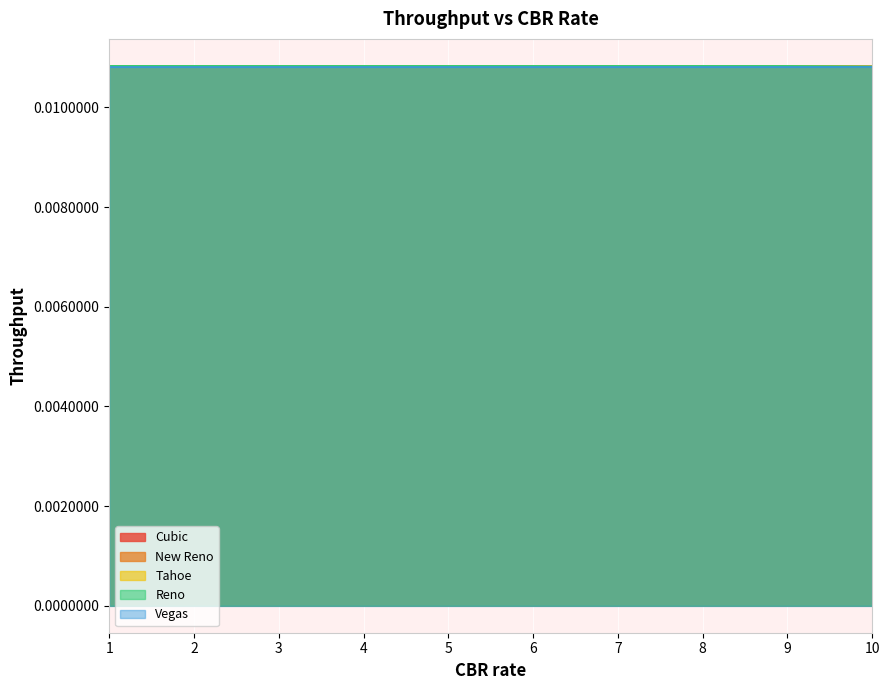

What are all the series names shown in the legend?

Cubic, New Reno, Tahoe, Reno, Vegas